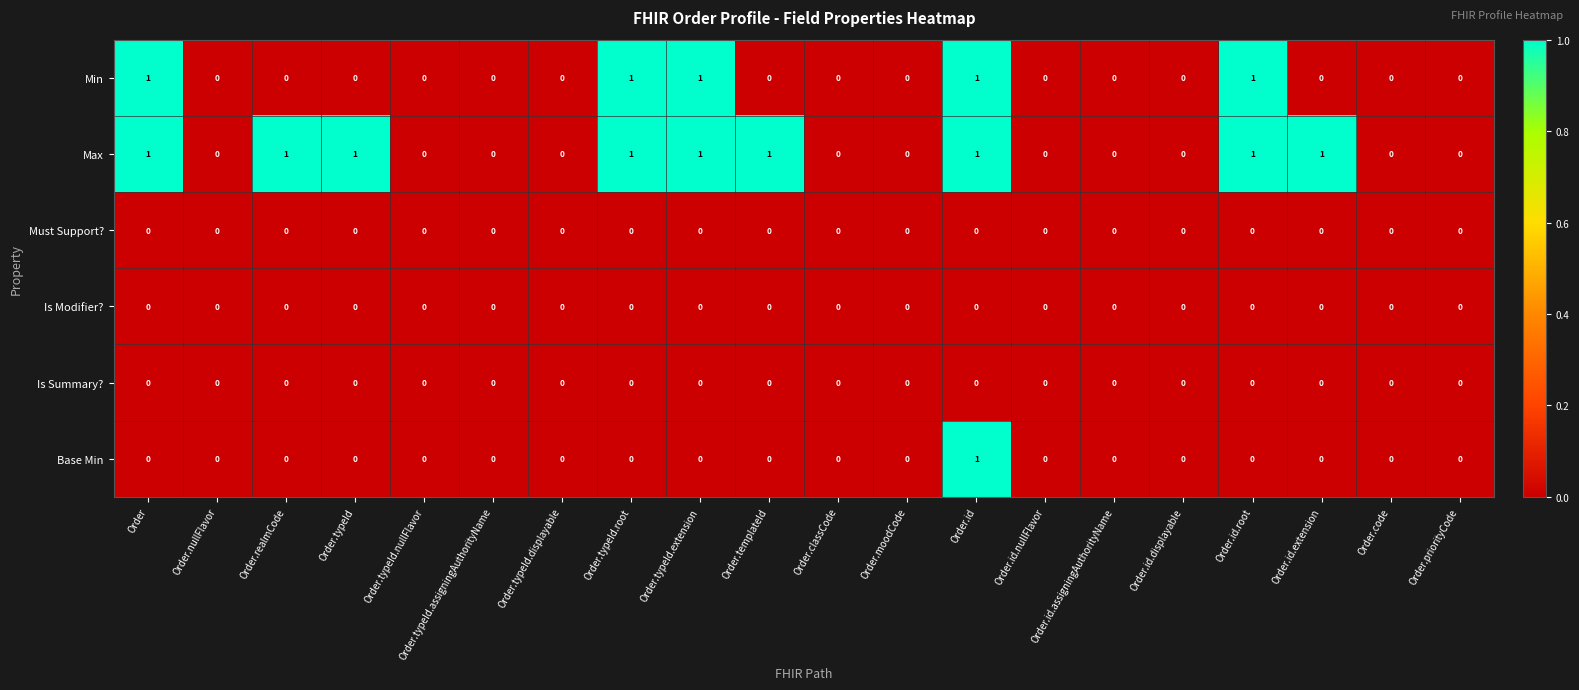

What is the spread (max minus min) of values at Order.id?

1